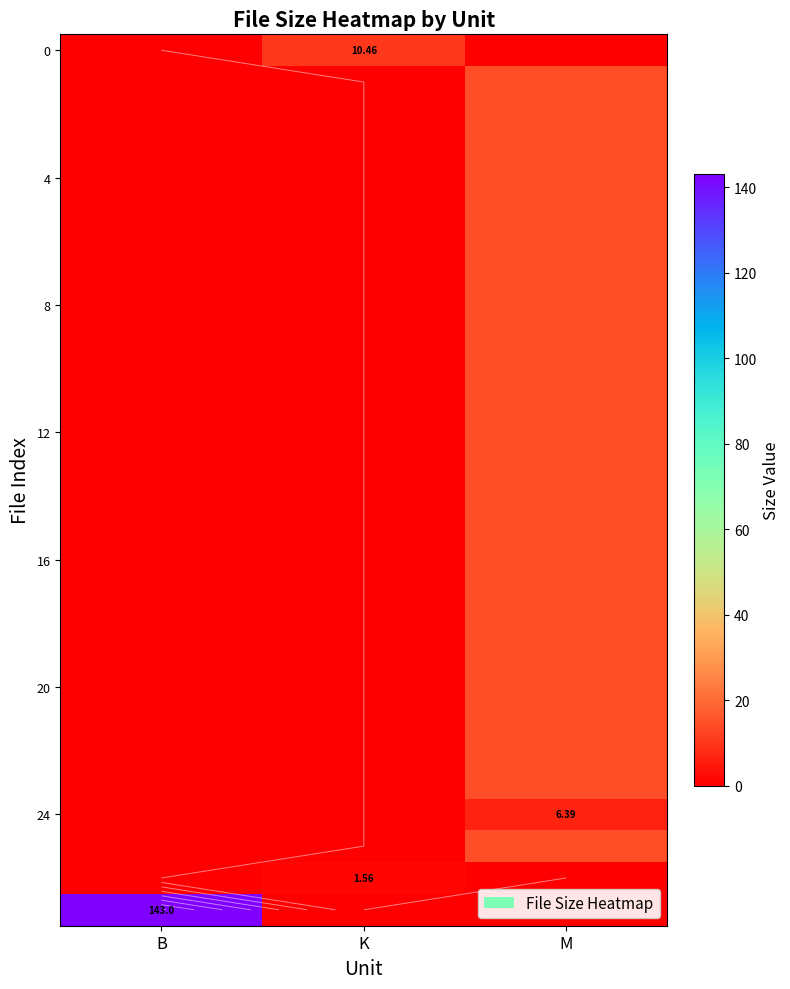

Between M and K, which is larger?

K